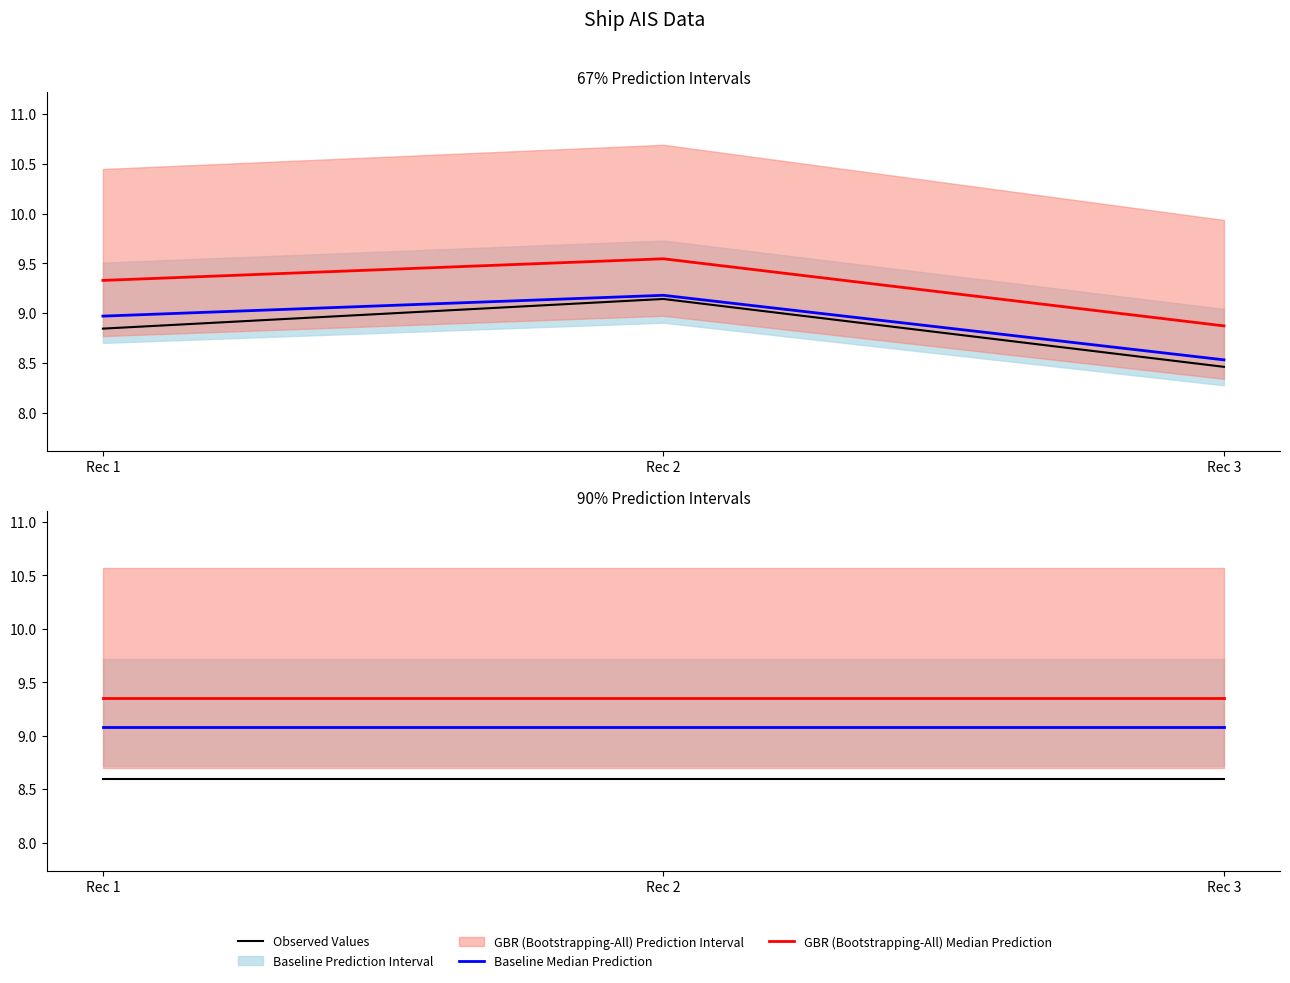

Does the chart display data point markers on the line(s)?

No